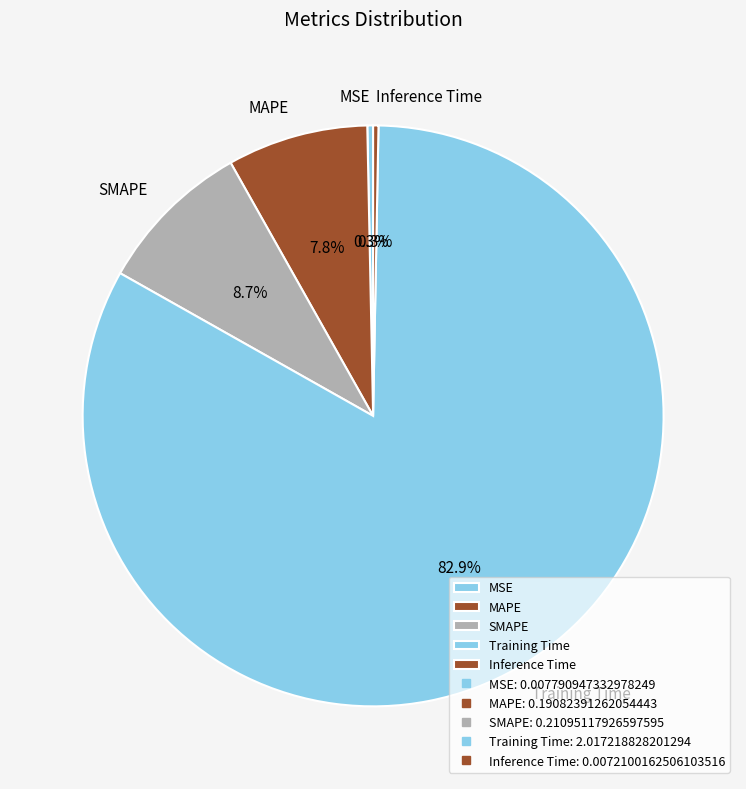

True or false: Training Time accounts for 83% of the total.

True